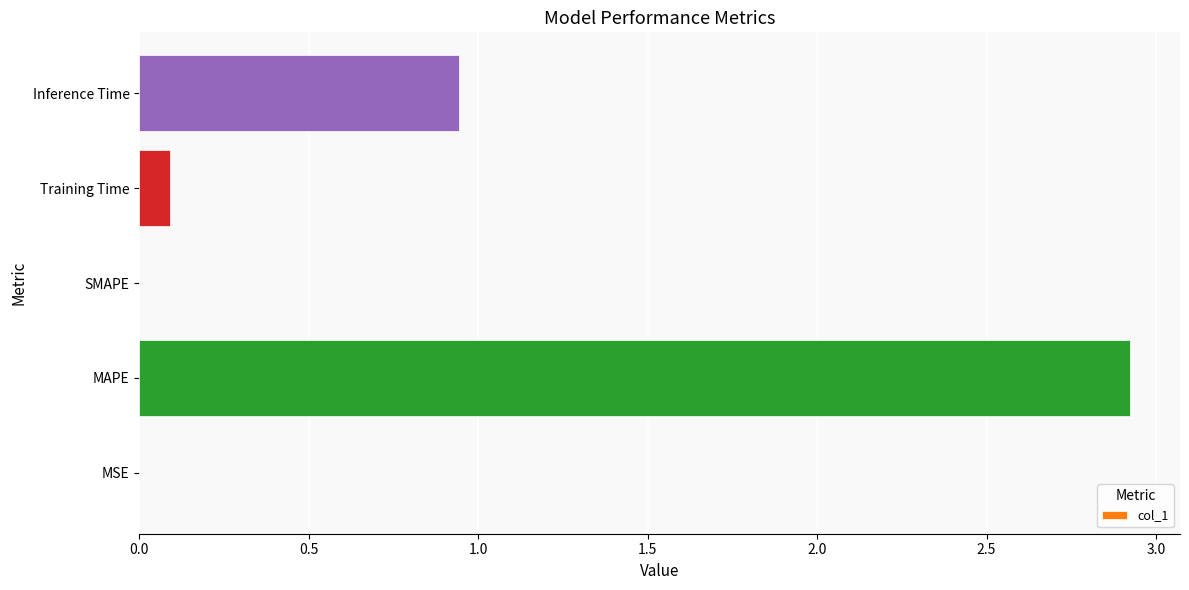

At which category does the chart reach its peak across all series?

MAPE